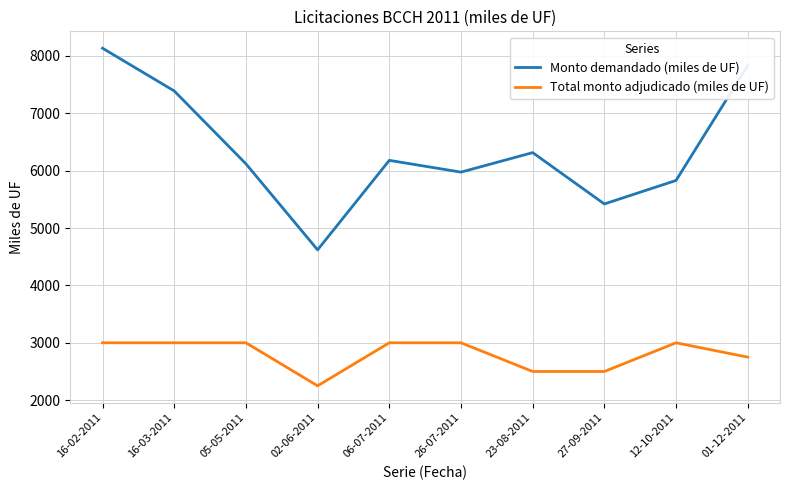

What is the maximum value shown in the chart?

8135